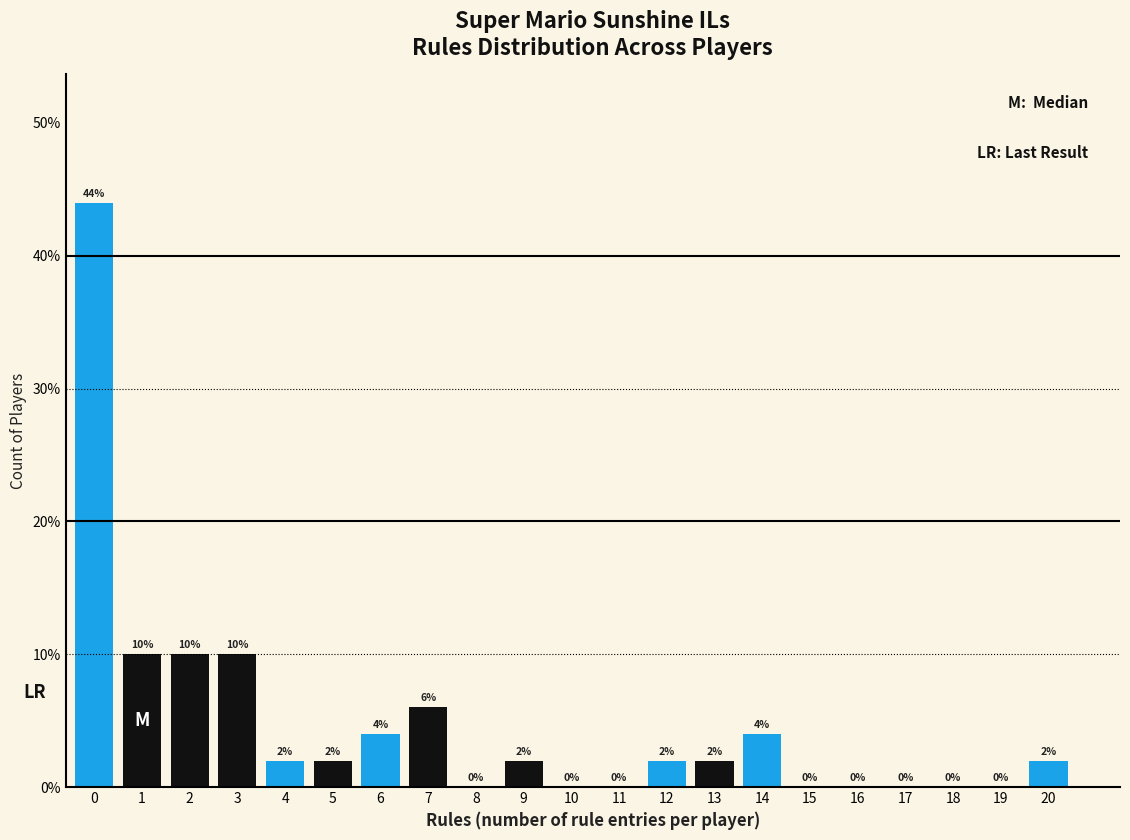

Reading left to right, transcribe all the data shown in this chart.

0=44	1=10	2=10	3=10	4=2	5=2	6=4	7=6	8=0	9=2	10=0	11=0	12=2	13=2	14=4	15=0	16=0	17=0	18=0	19=0	20=2